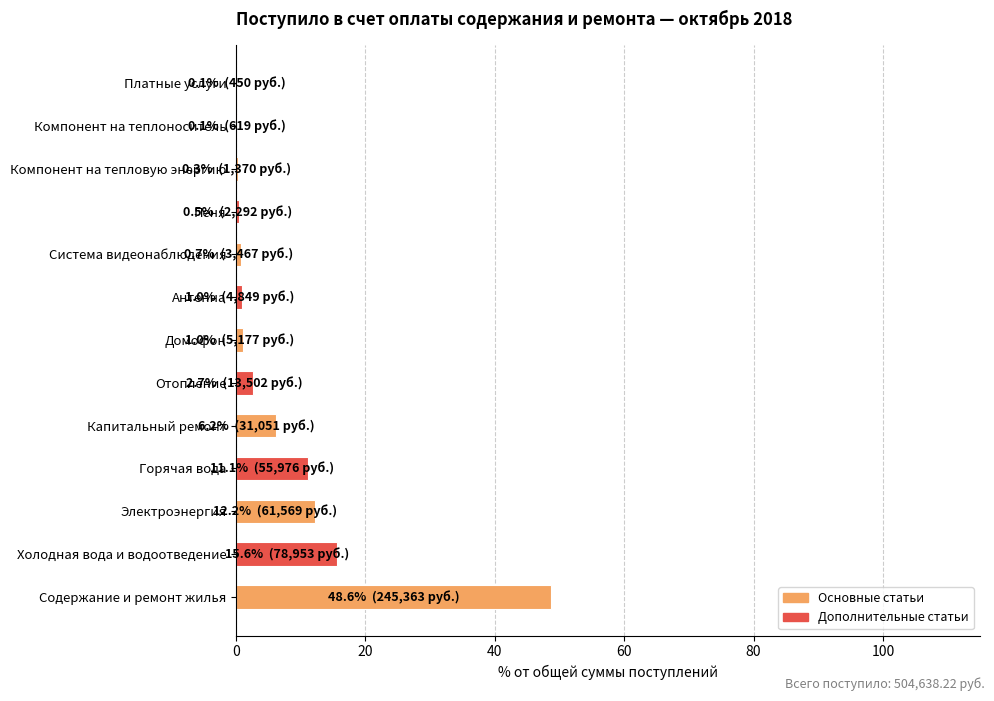

What is the maximum value shown in the chart?

48.6